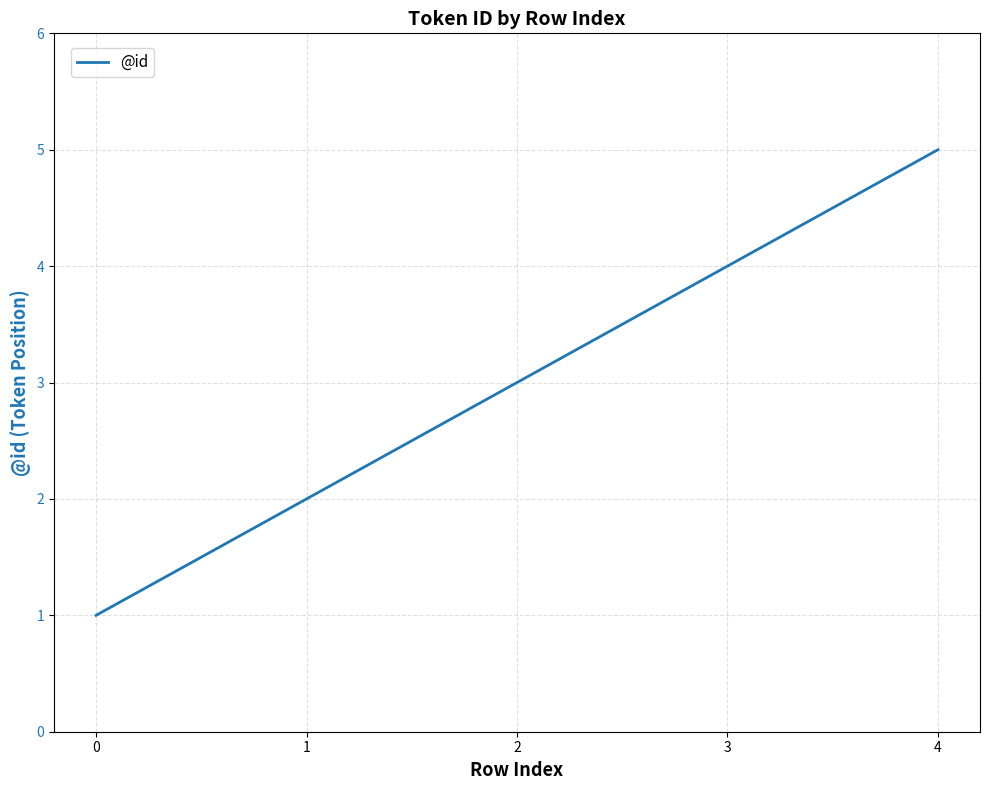

List the labels in order of value, smallest first.

0, 1, 2, 3, 4